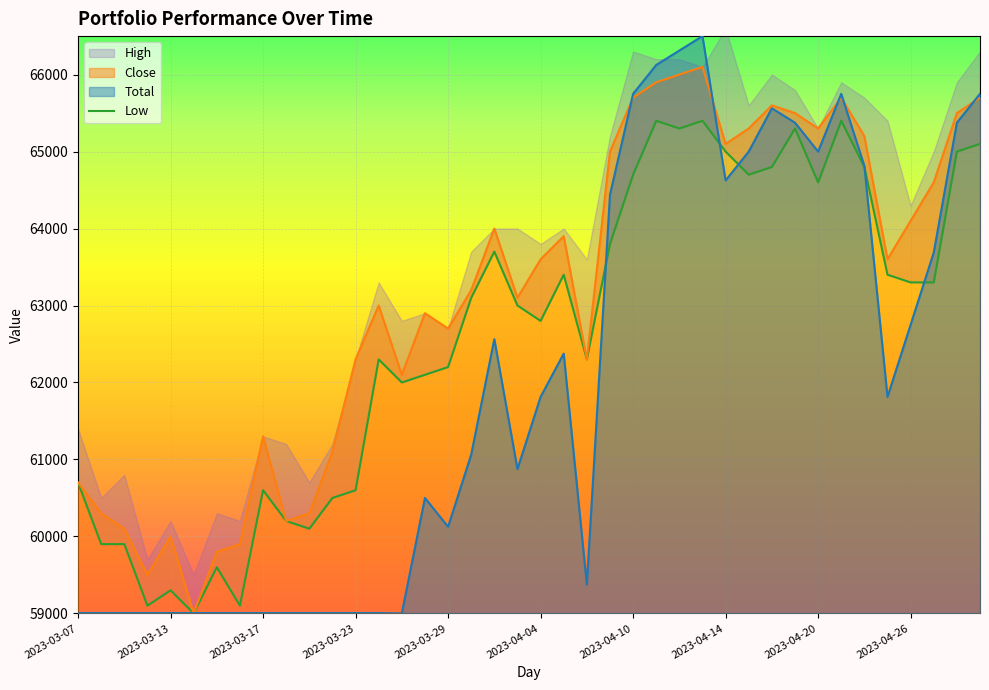

What is the minimum value for Total?

59000.0